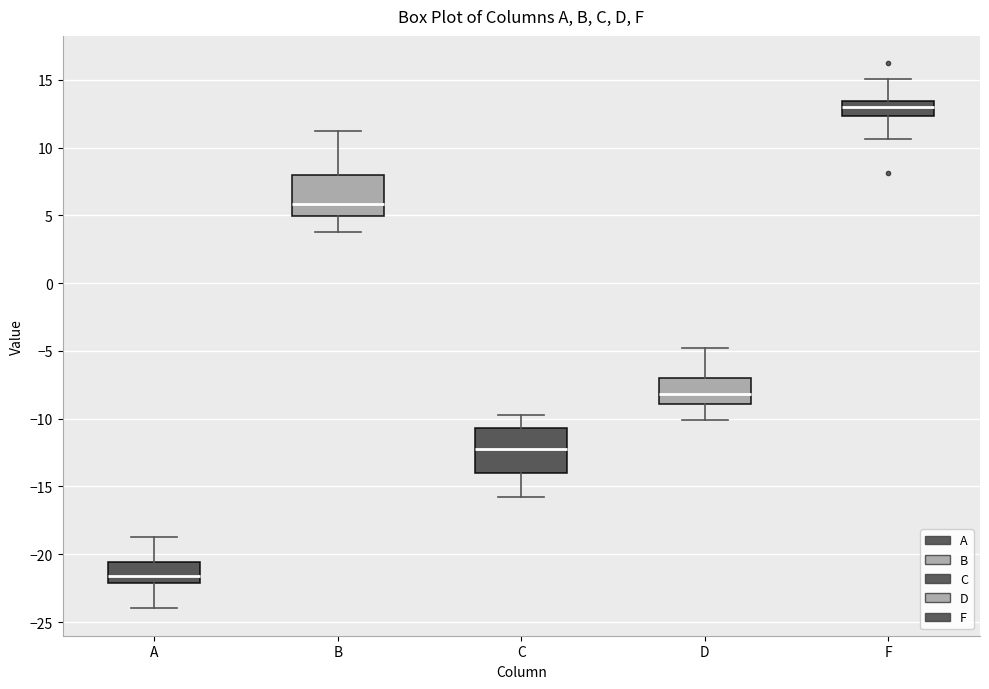

Reading left to right, transcribe this box plot: for each box, give where its median line is, the range the box spans, and where its two whiskers end, as read against the y-axis. The values are not printed on the chart, so give them approximately, as read against the axis.

A: median -21.5, box -22.0 to -20.5, whiskers -24.0 to -19.0
B: median 6.0, box 5.0 to 8.0, whiskers 4.0 to 11.0
C: median -12.0, box -14.0 to -10.5, whiskers -16.0 to -10.0
D: median -8.0, box -9.0 to -7.0, whiskers -10.0 to -5.0
F: median 13.0, box 12.5 to 13.5, whiskers 10.5 to 15.0